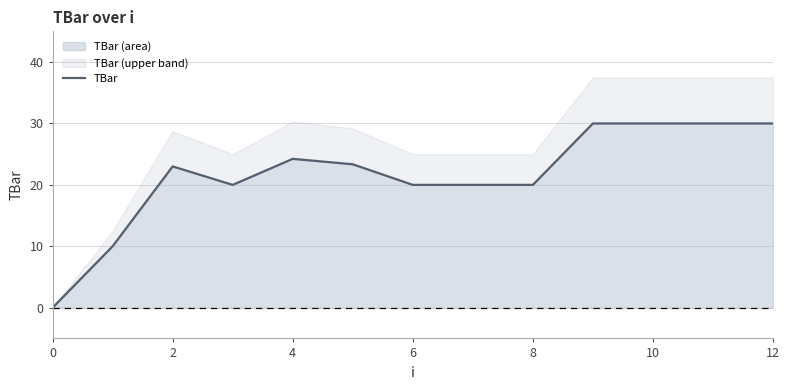

Is it true that TBar (area) equals 5.5 at 4?

False